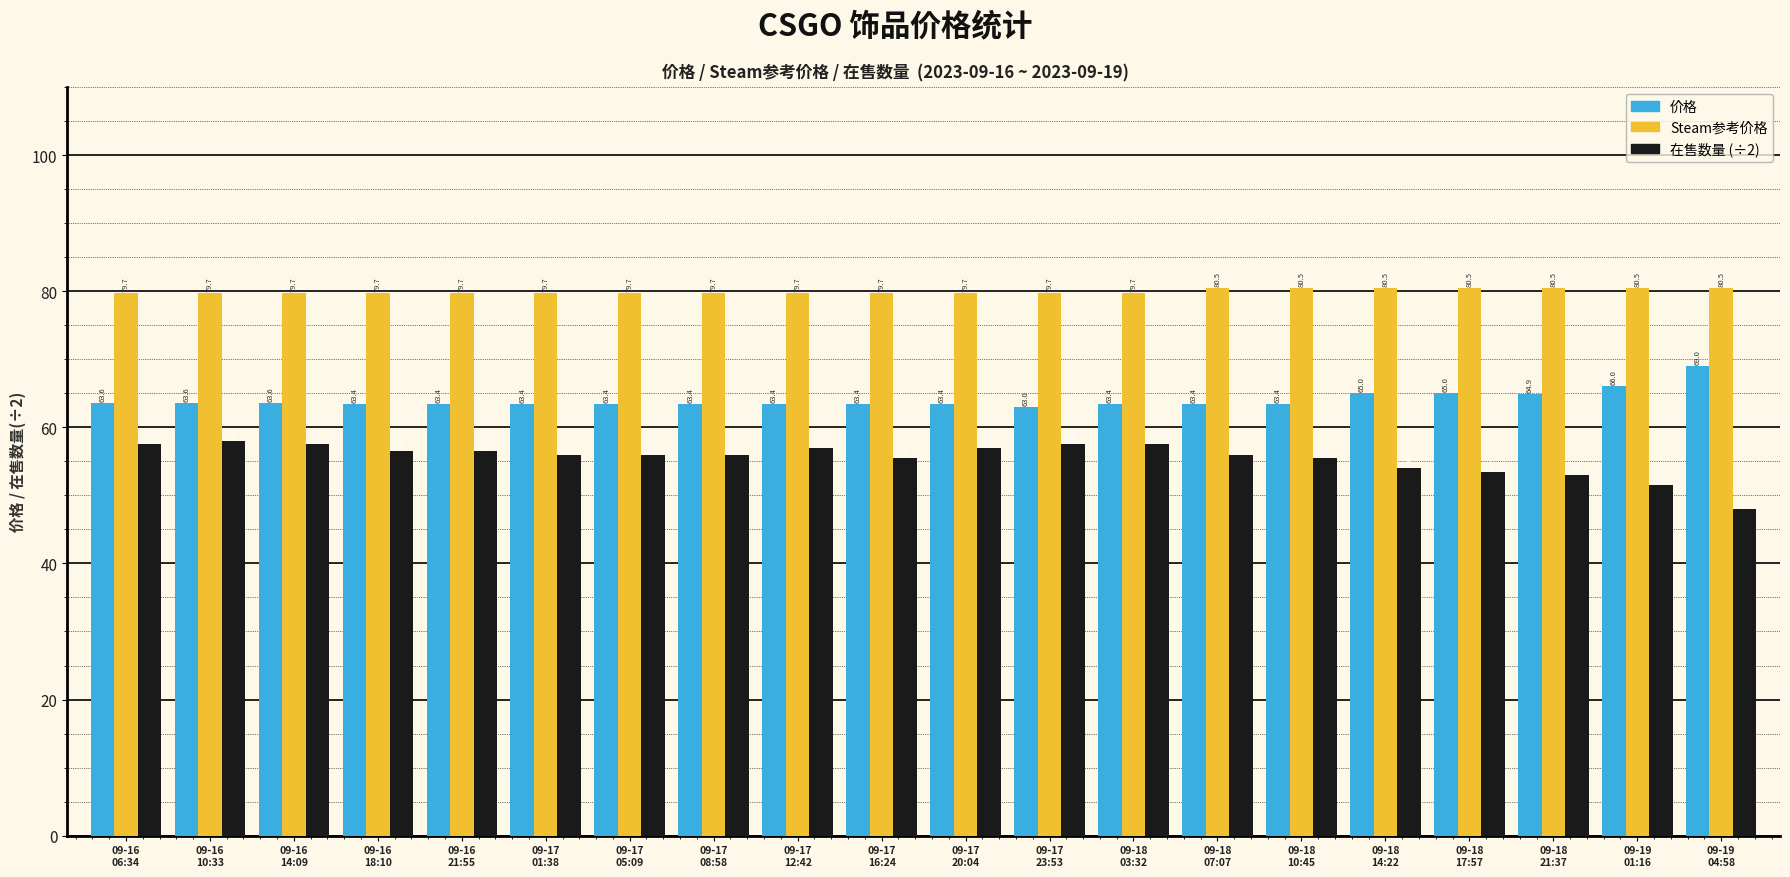

List the series in order of their overall mean, lowest first.

在售数量 (÷2), 价格, Steam参考价格